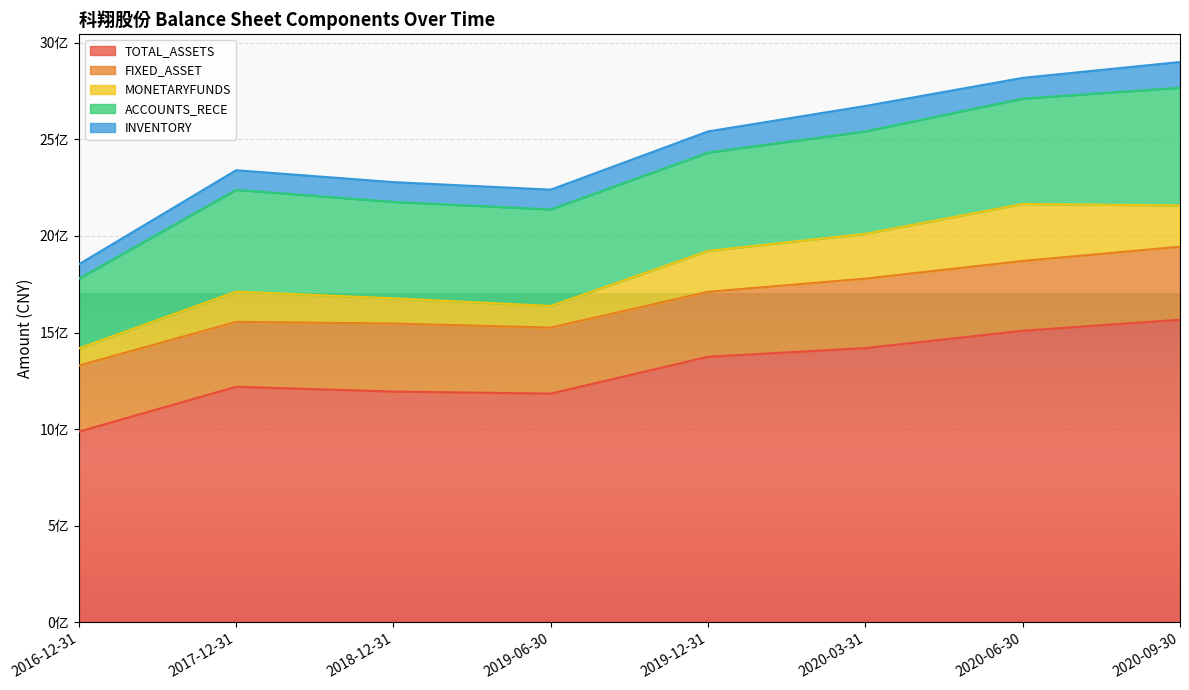

What is the sum of the TOTAL_ASSETS values at 2020-03-31 and 2016-12-31?

2407316210.8